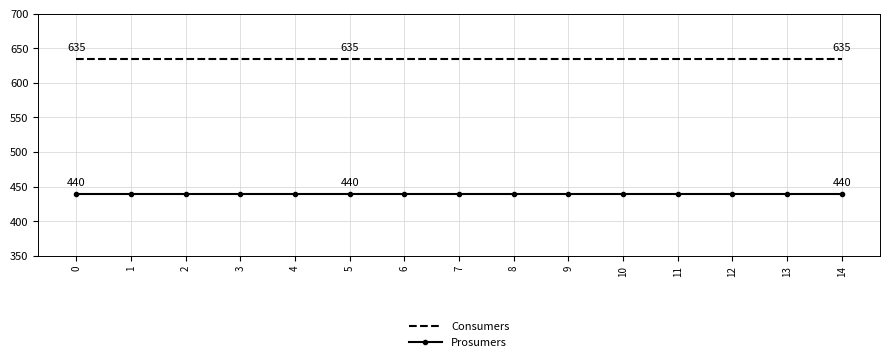

Is the value of Consumers at 1 greater than the value of Prosumers at 2?

Yes